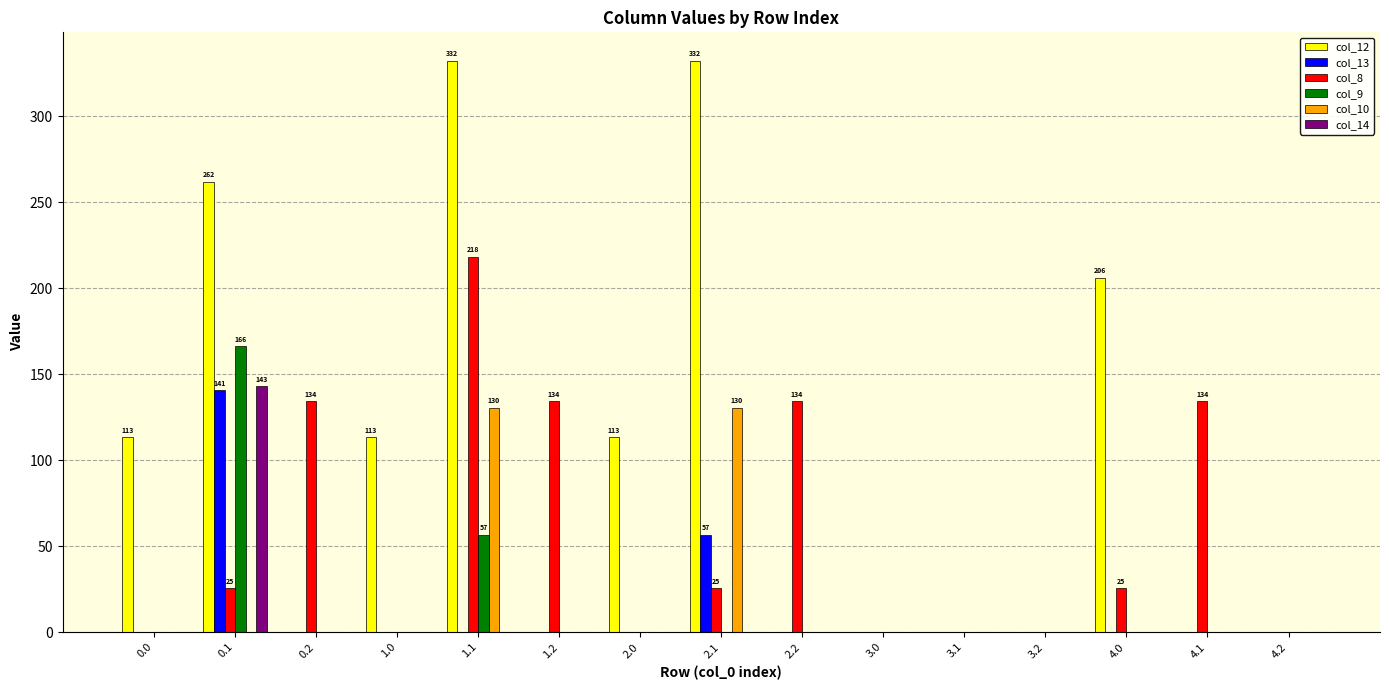

Count the number of categories in the chart.

15